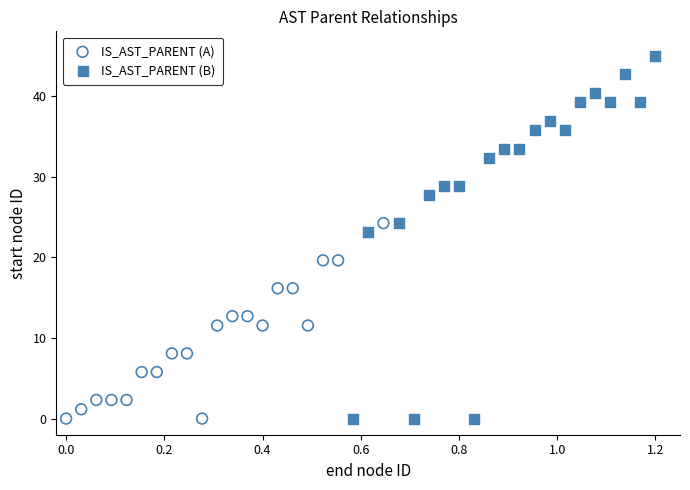

Which series has the widest spread of Y values?

IS_AST_PARENT (B)